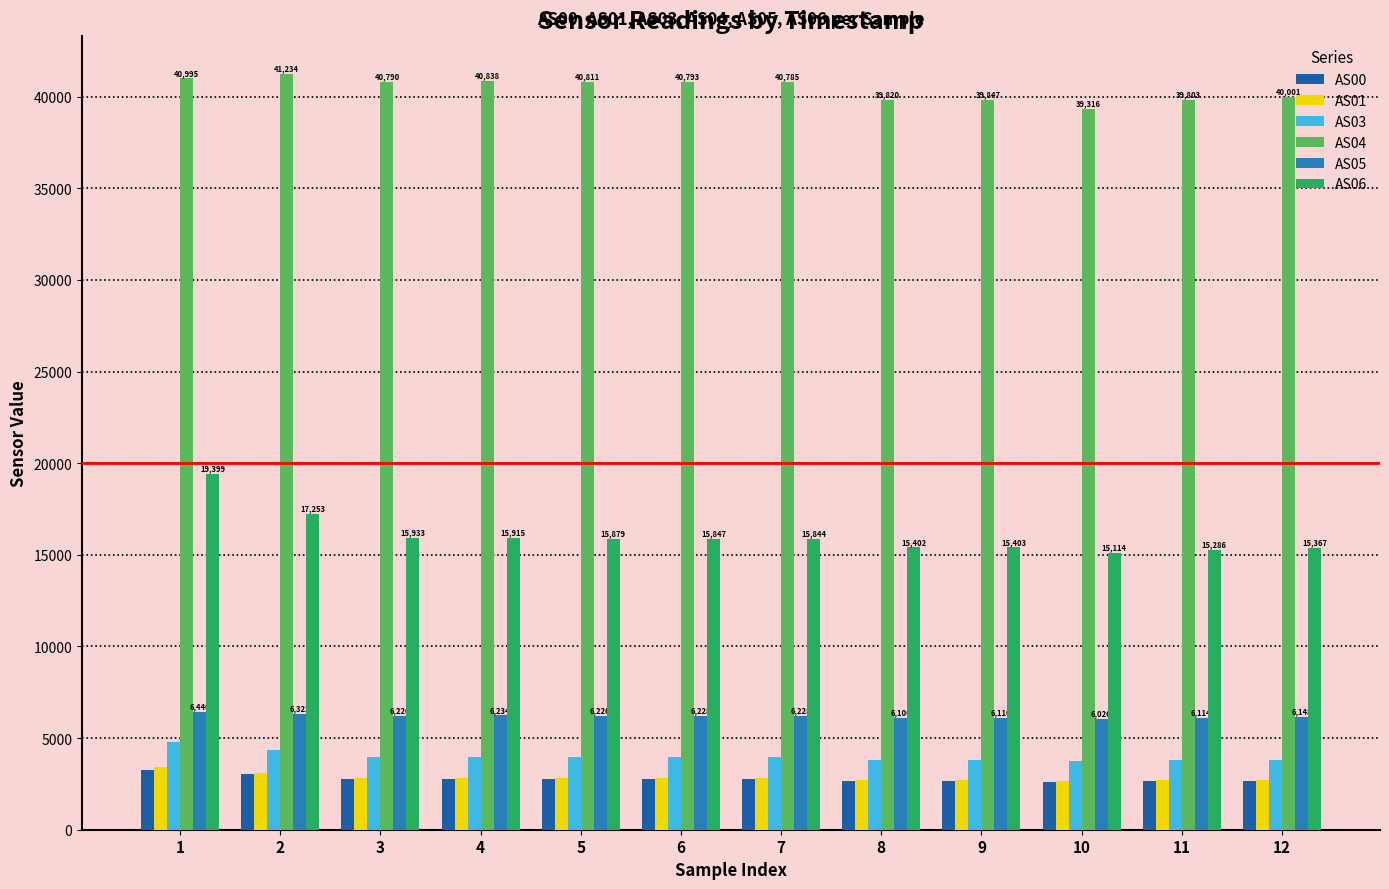

What is the total value across all series at 3?

72537